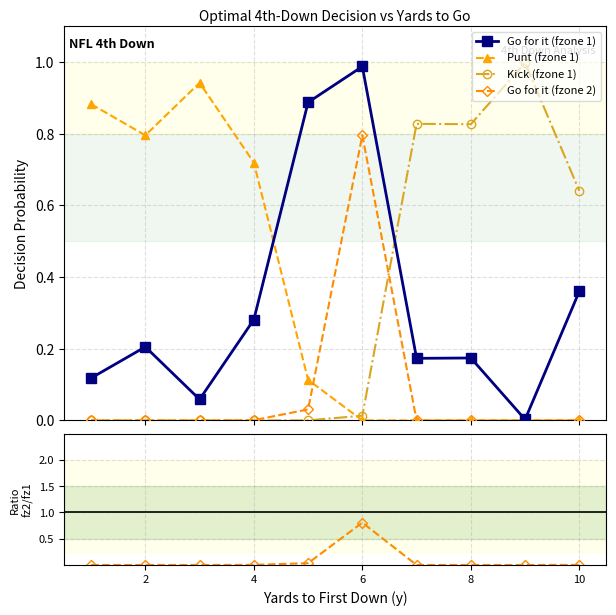

How many interior local peaks does the Go for it (fzone 2) series have?

1